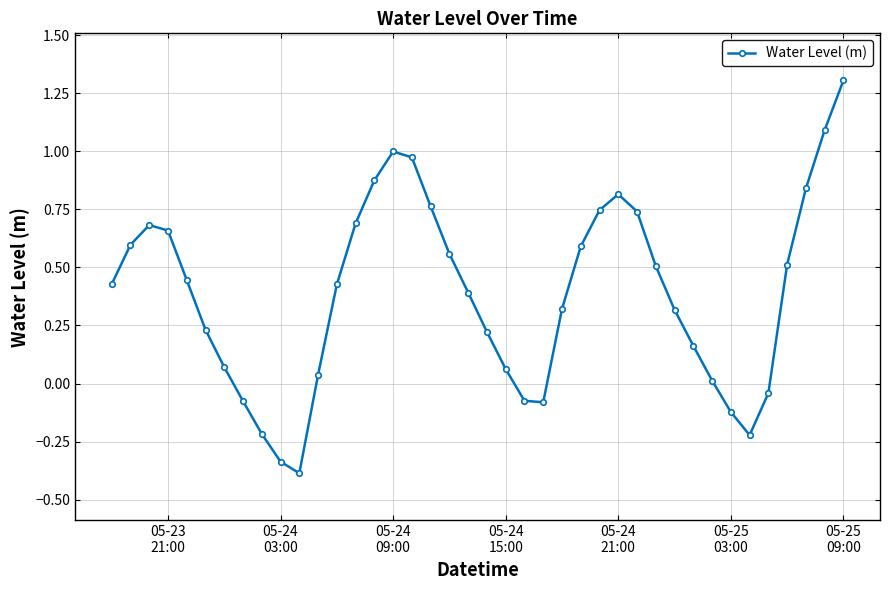

How many points are lower than both their immediate neighbors (excluding endpoints)?

3